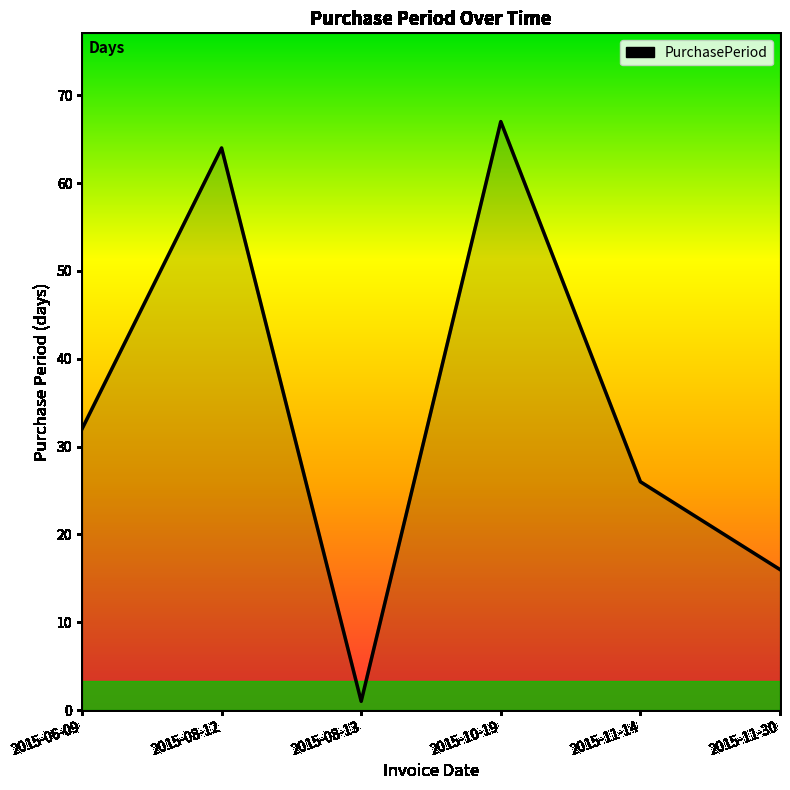

Rank the categories by value from highest to lowest.

2015-10-19, 2015-08-12, 2015-06-09, 2015-11-14, 2015-11-30, 2015-08-13